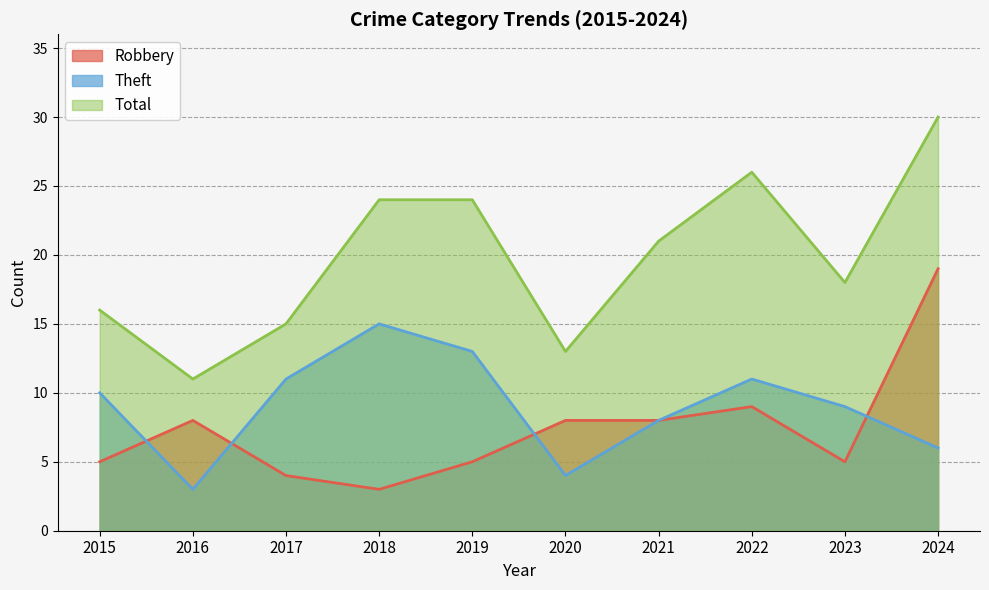

How many interior local peaks does the Theft series have?

2